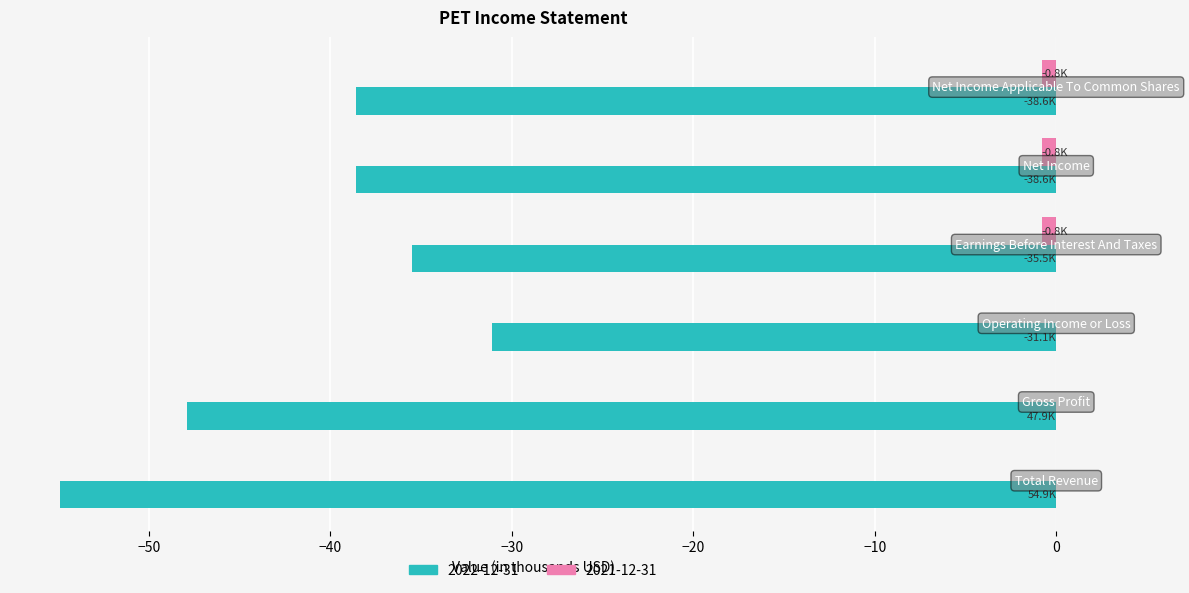

What is the sum of all 2022-12-31 values?

-246.6